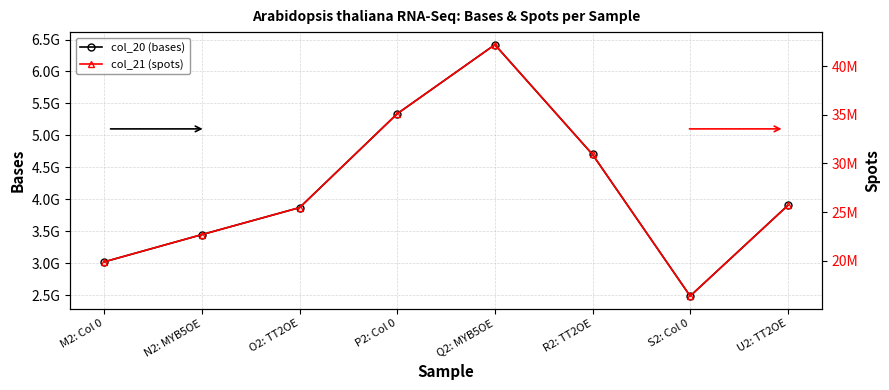

Reading right to left, list all the values displayed in this chart.

col_20 (bases): 3902359840	2484451704	4701453328	6419867744	5338596744	3869111056	3446783920	3020514816
col_21 (spots): 25673420	16345077	30930614	42235972	35122347	25454678	22676210	19871808